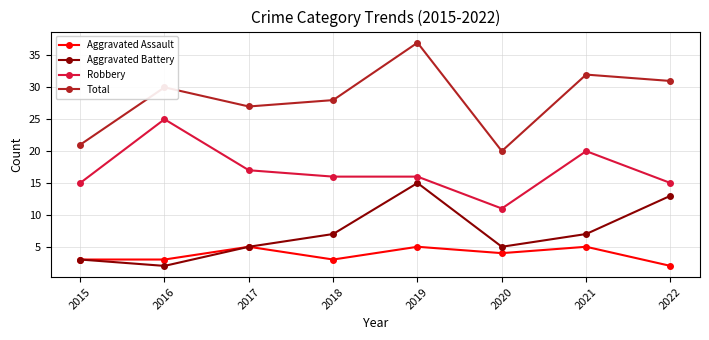

What is the lowest value of the Aggravated Assault series?

2